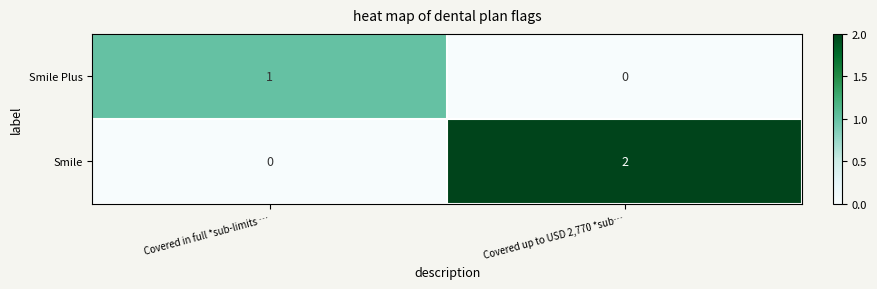

Reading right to left, extract all data points from this chart.

Smile Plus: Covered up to USD 2,770 *sub…=0	Covered in full *sub-limits …=1
Smile: Covered up to USD 2,770 *sub…=2	Covered in full *sub-limits …=0